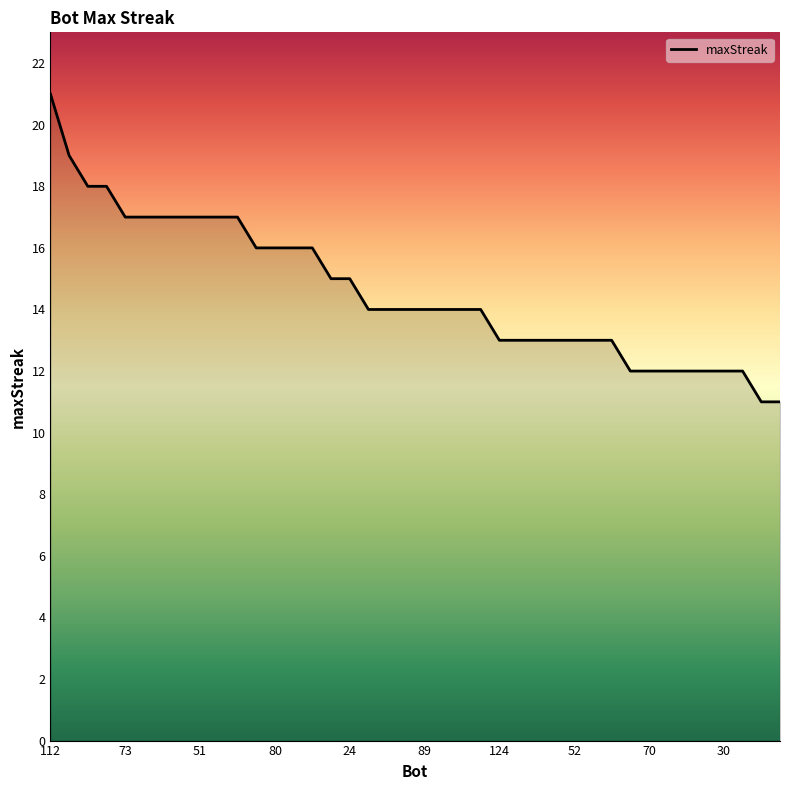

What is the greatest value displayed?

21